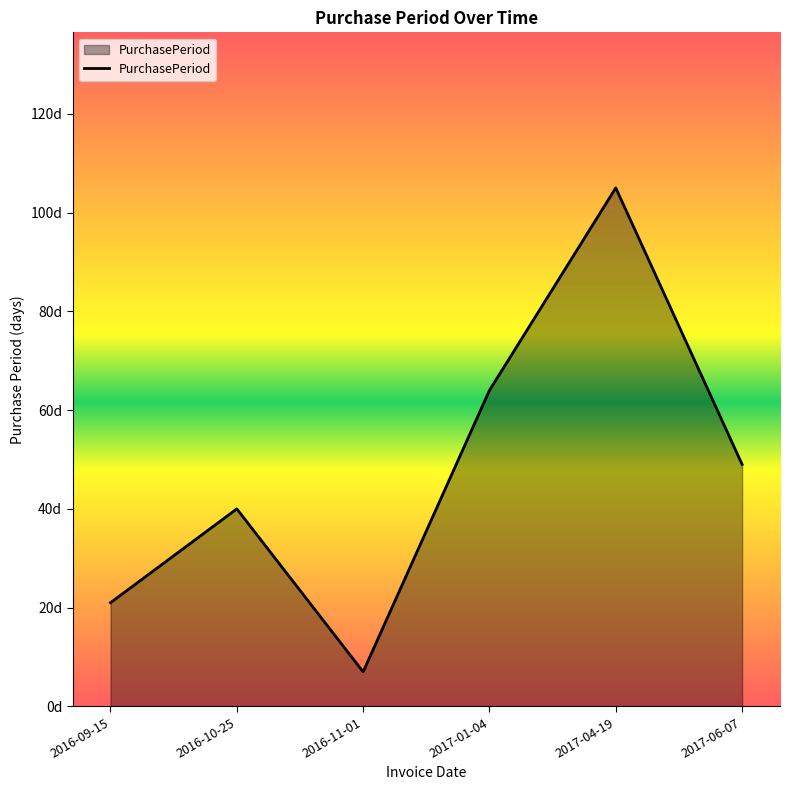

Which label corresponds to the smallest value in the chart?

2016-11-01